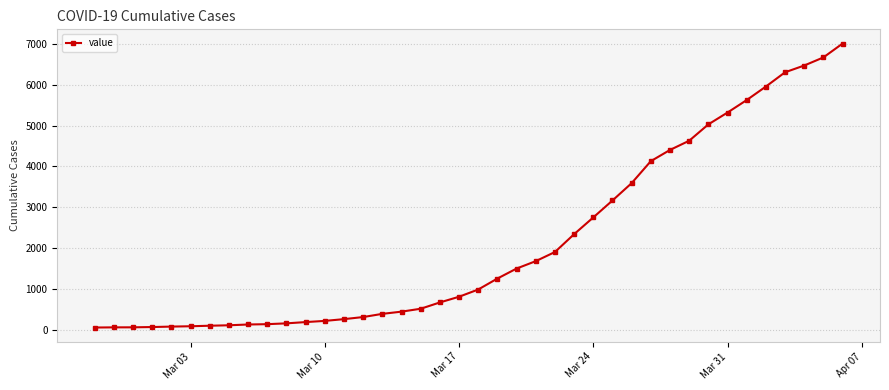

What is the greatest value displayed?

7003